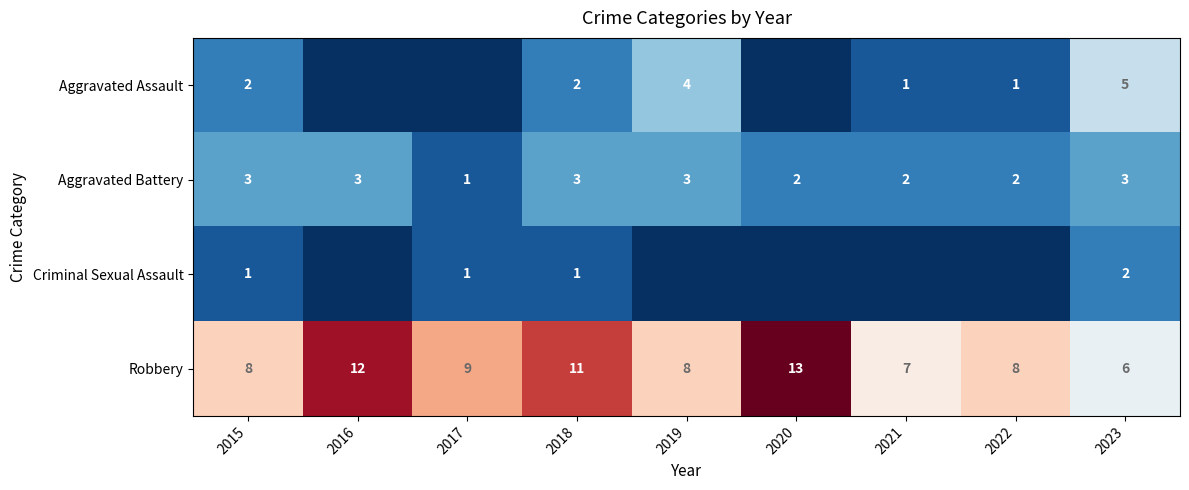

At which category is the sum across all series the highest?

2018